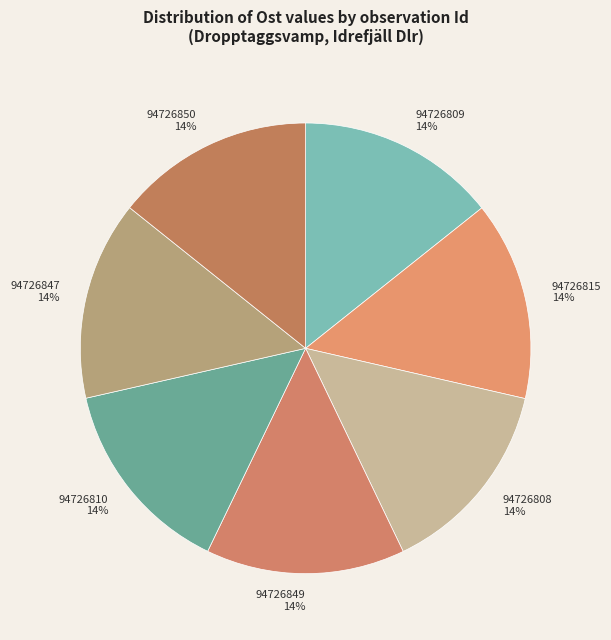

Is it true that 94726815 14% is 14% of the pie?

True